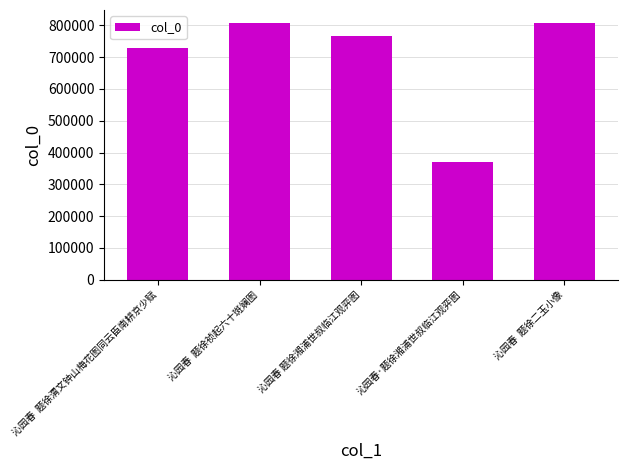

What is the difference between the second highest and minimum values?

436622